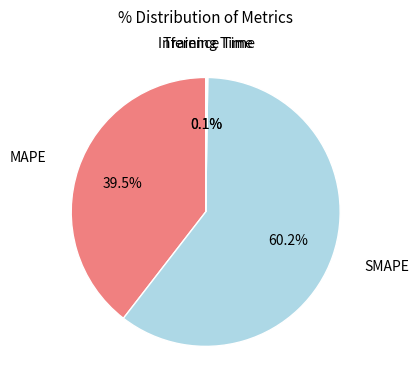

Does any single category account for the majority?

Yes